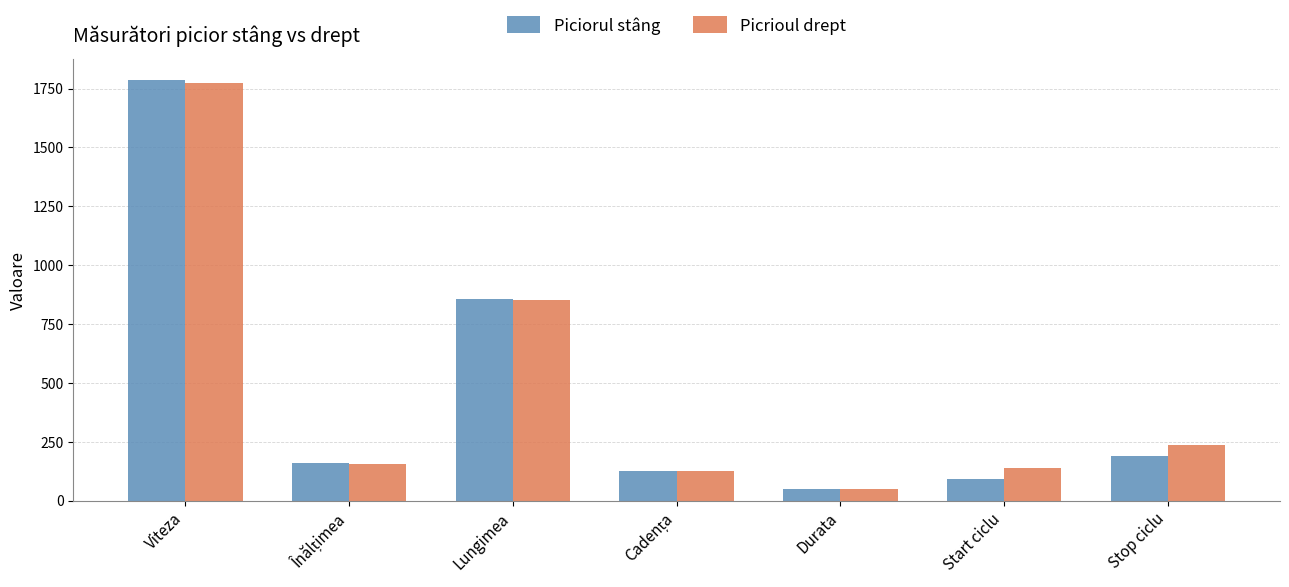

What are all the series names shown in the legend?

Piciorul stâng, Picrioul drept